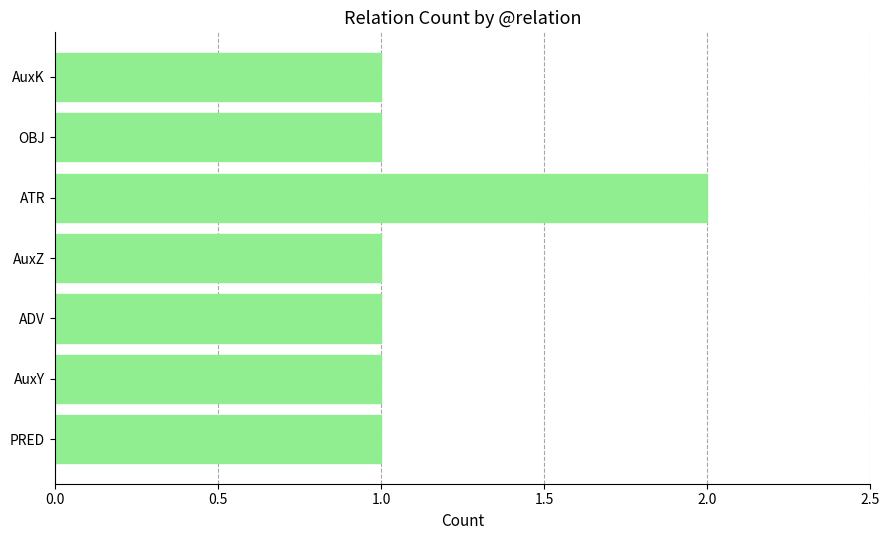

Count the values in the range 1 to 2.

7